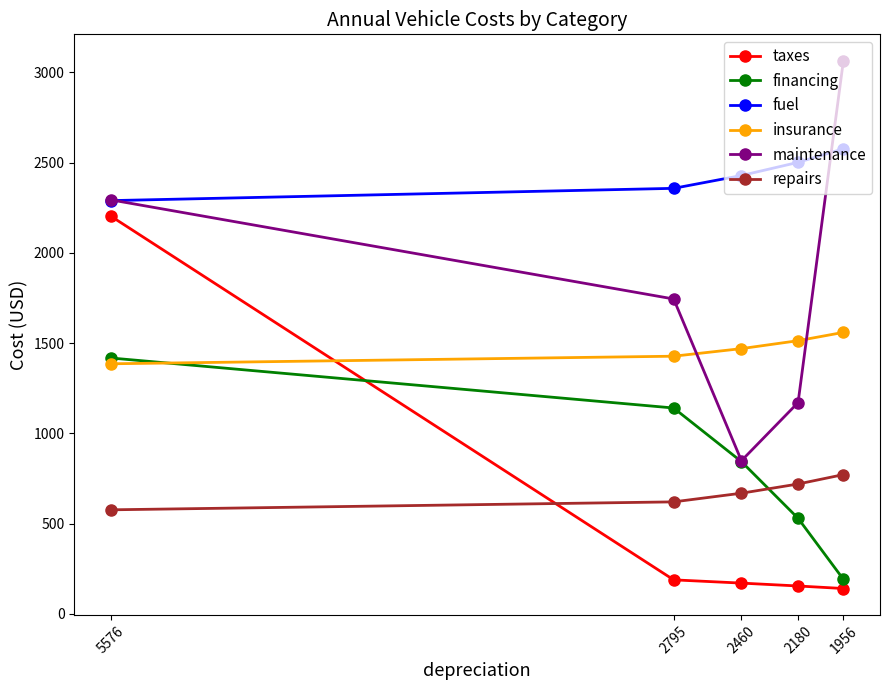

Between 2795 and 1956, which is larger?

2795